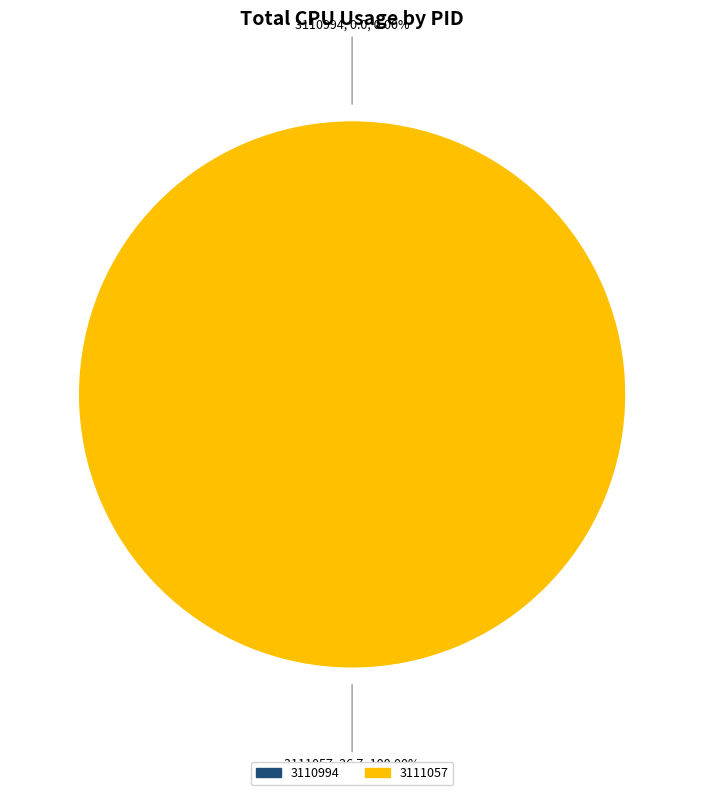

To the nearest percent, what is the combined percentage of 3110994 and 3111057?

100%